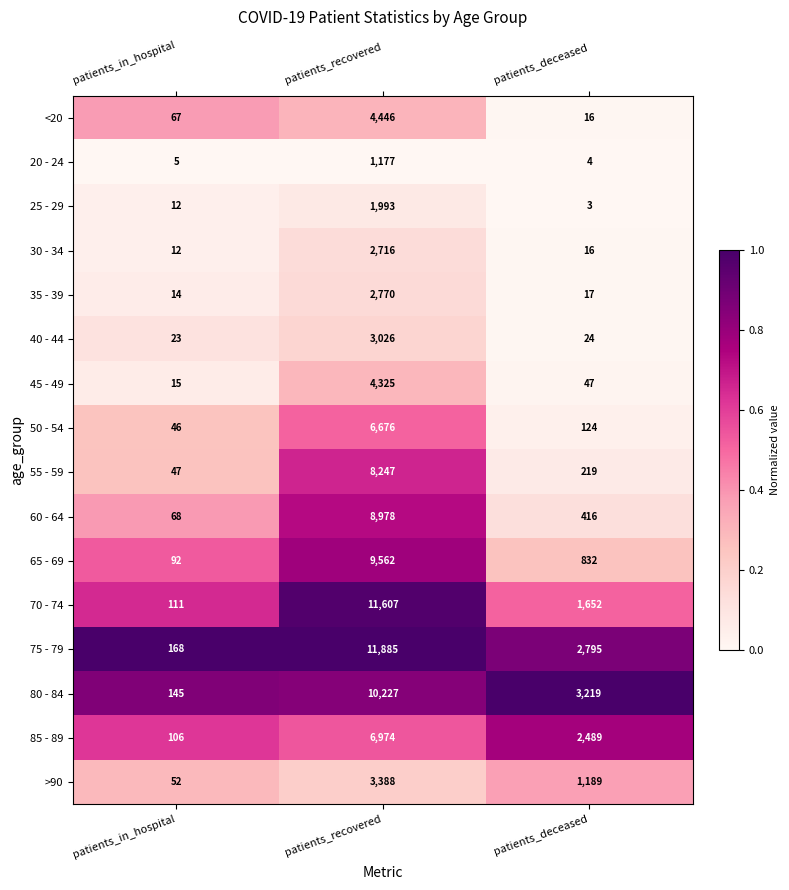

Read the 45 - 49 value at patients_in_hospital.

15